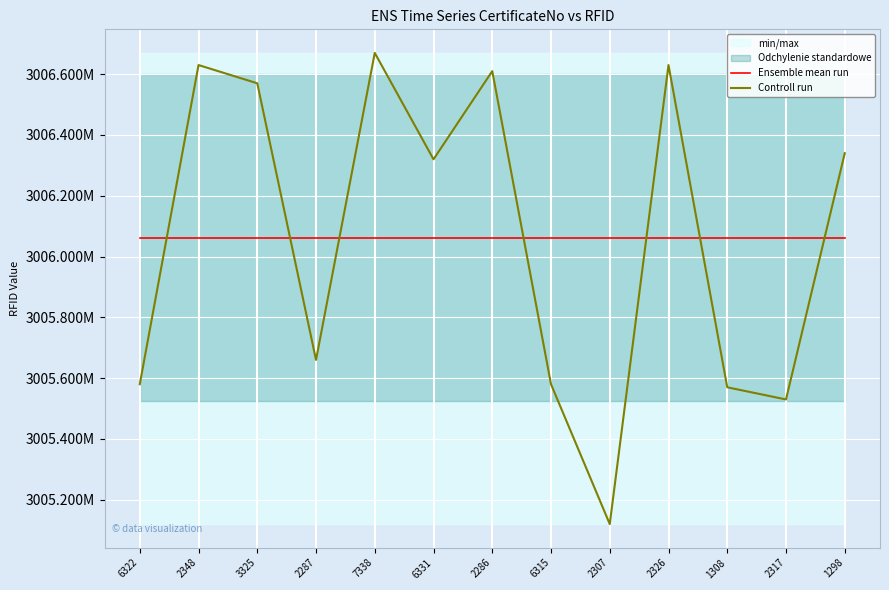

Between which two adjacent categories do Ensemble mean run and Controll run first intersect?

6322 and 2348